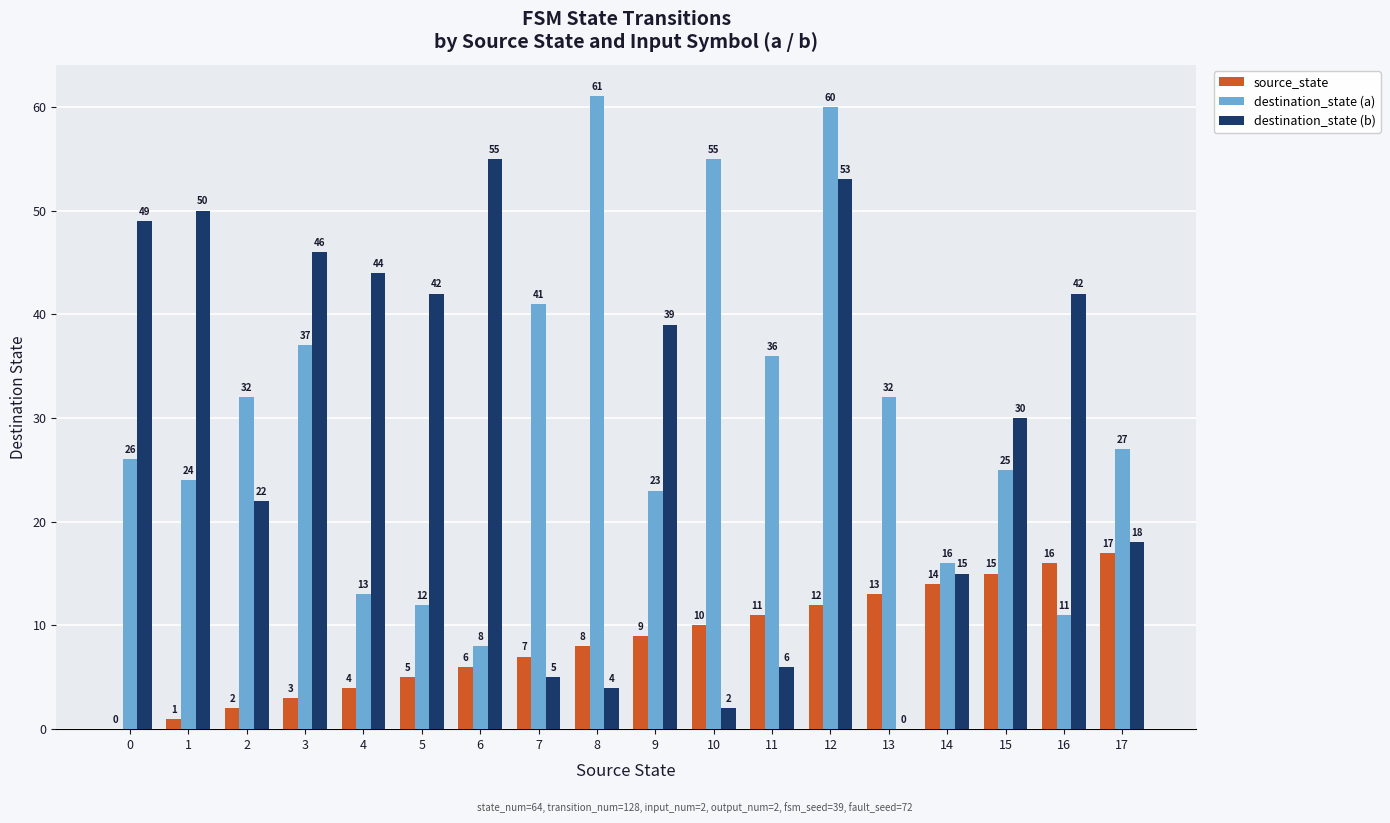

What is the sum of all destination_state (b) values?

522